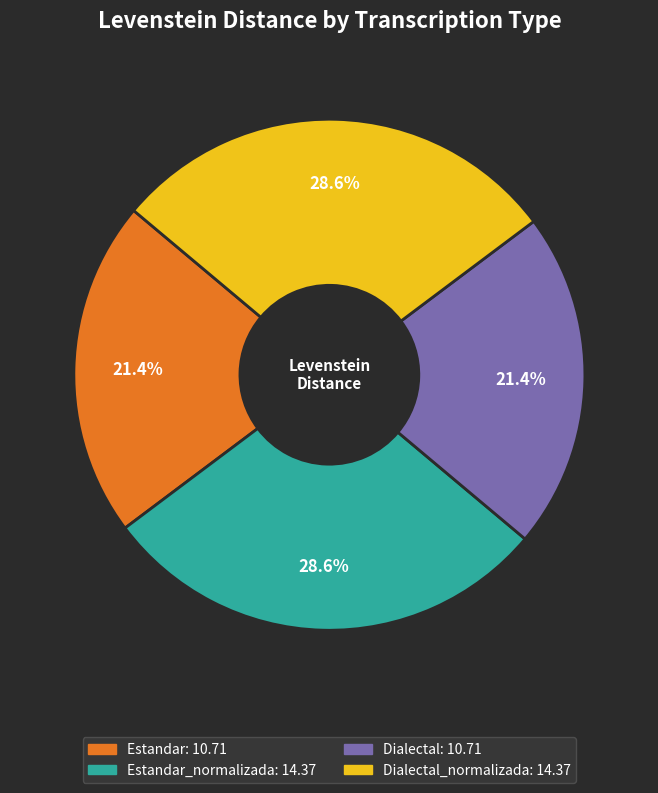

Is there a majority slice in this chart?

No